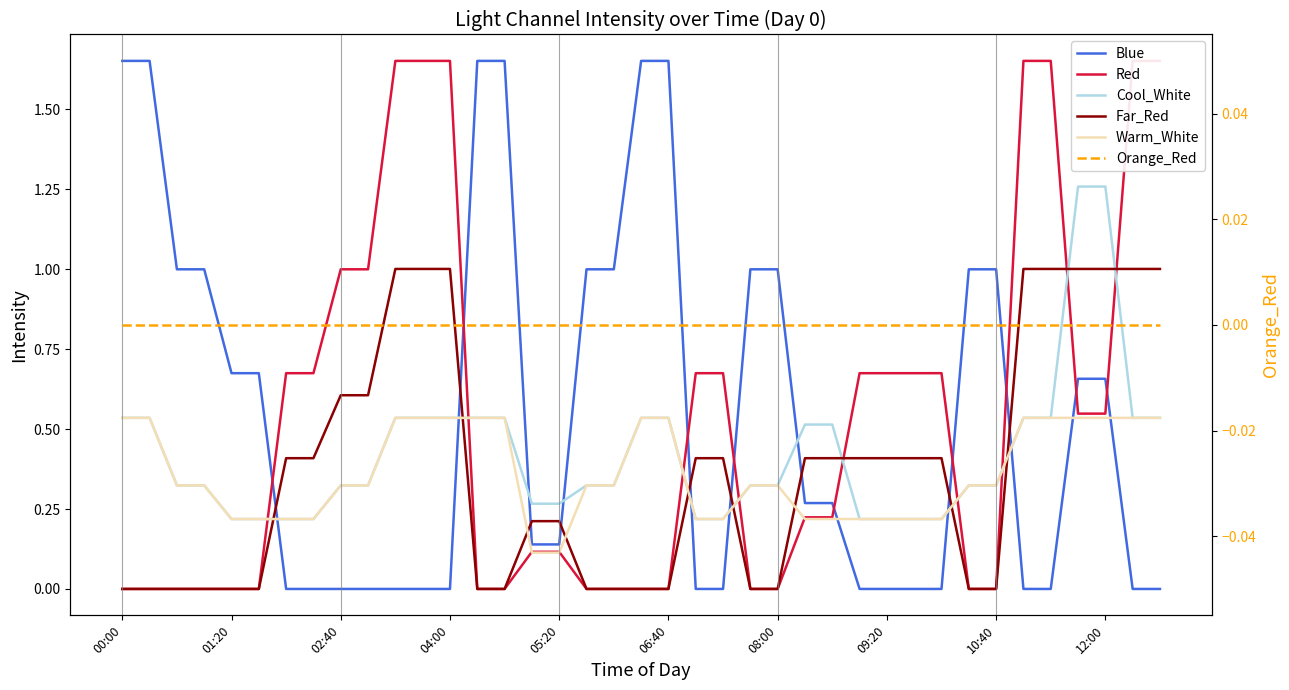

At how many categories does at least one series exceed 0?

39